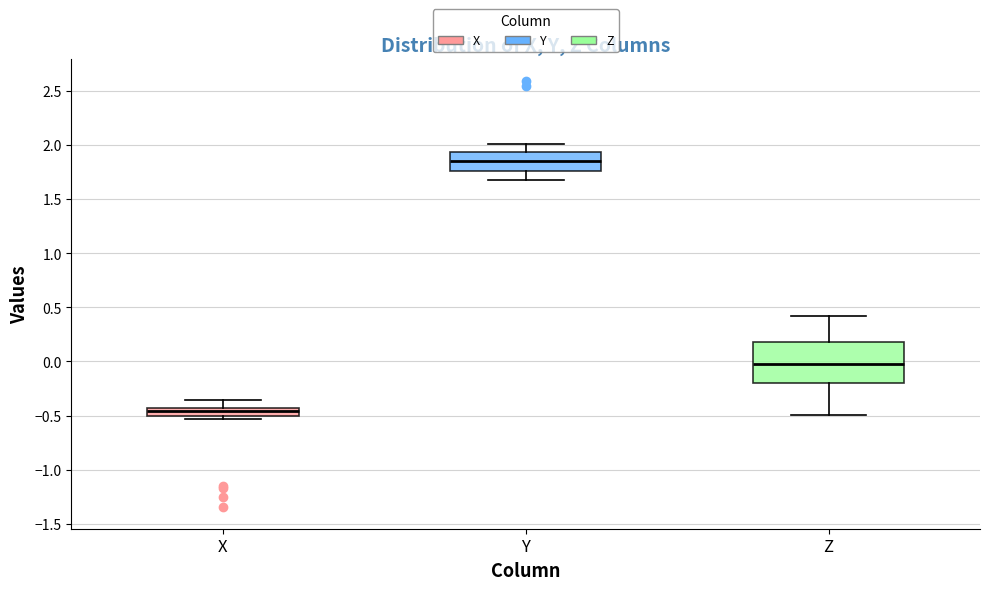

Where does the upper whisker of the box for X end on the y-axis? The values are not printed on the chart, so give them approximately, as read against the axis.

-0.35